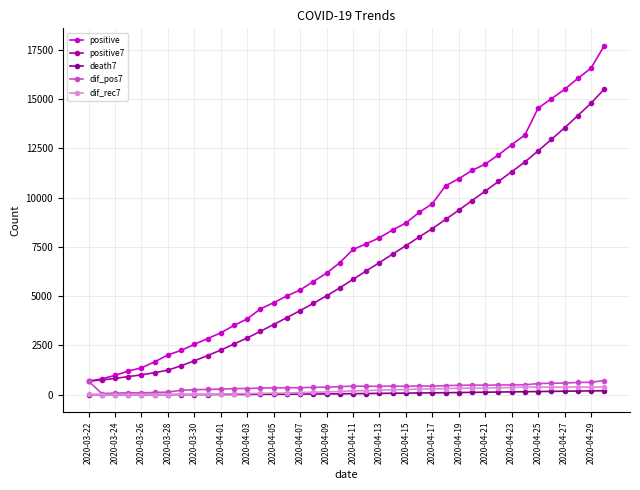

What is the value of the positive point at the 35th from the left?

14537.0